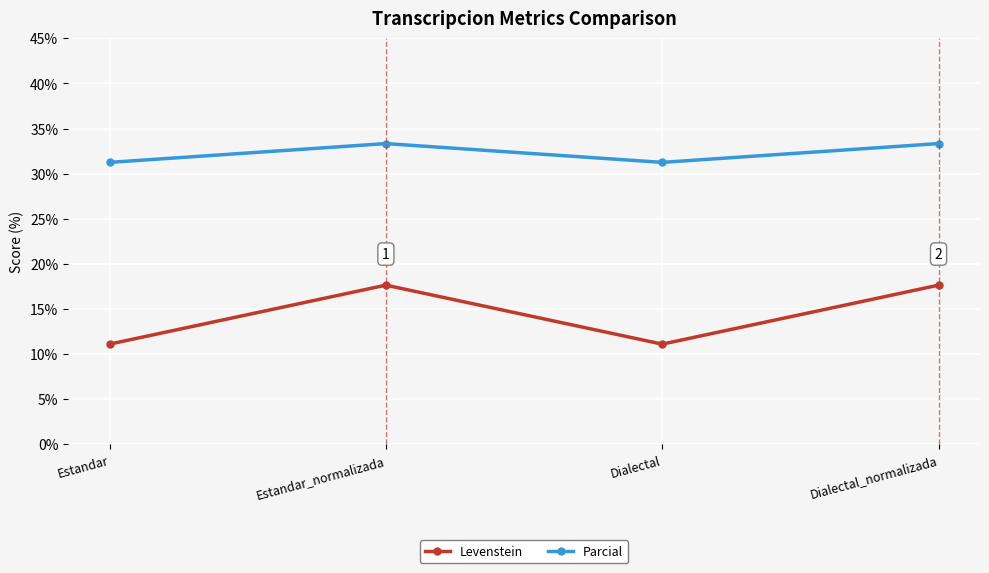

True or false: Levenstein has more than 0 interior local peaks.

True